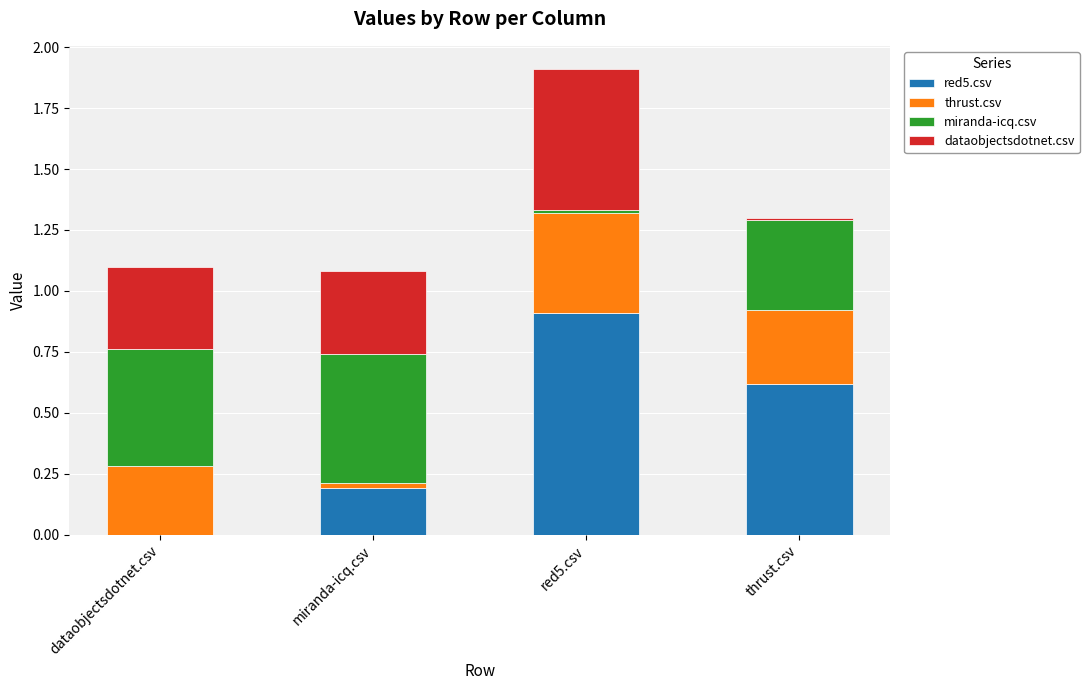

At which category is the sum across all series the highest?

red5.csv